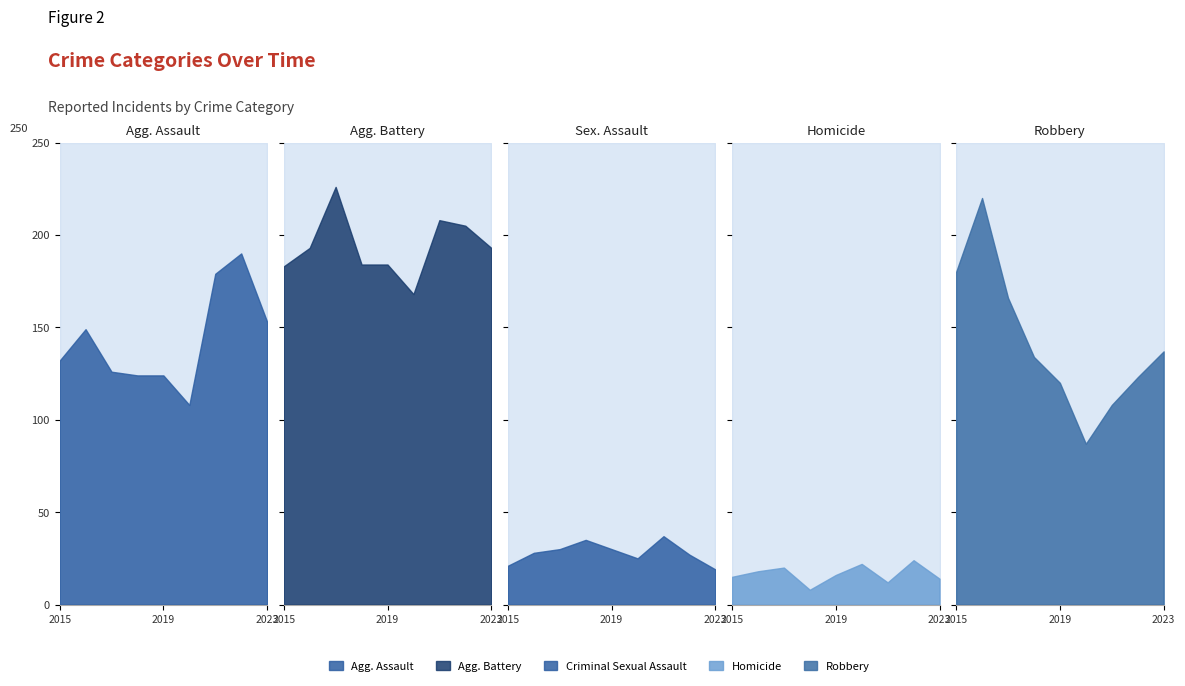

What is the sum of all Robbery values?

1275